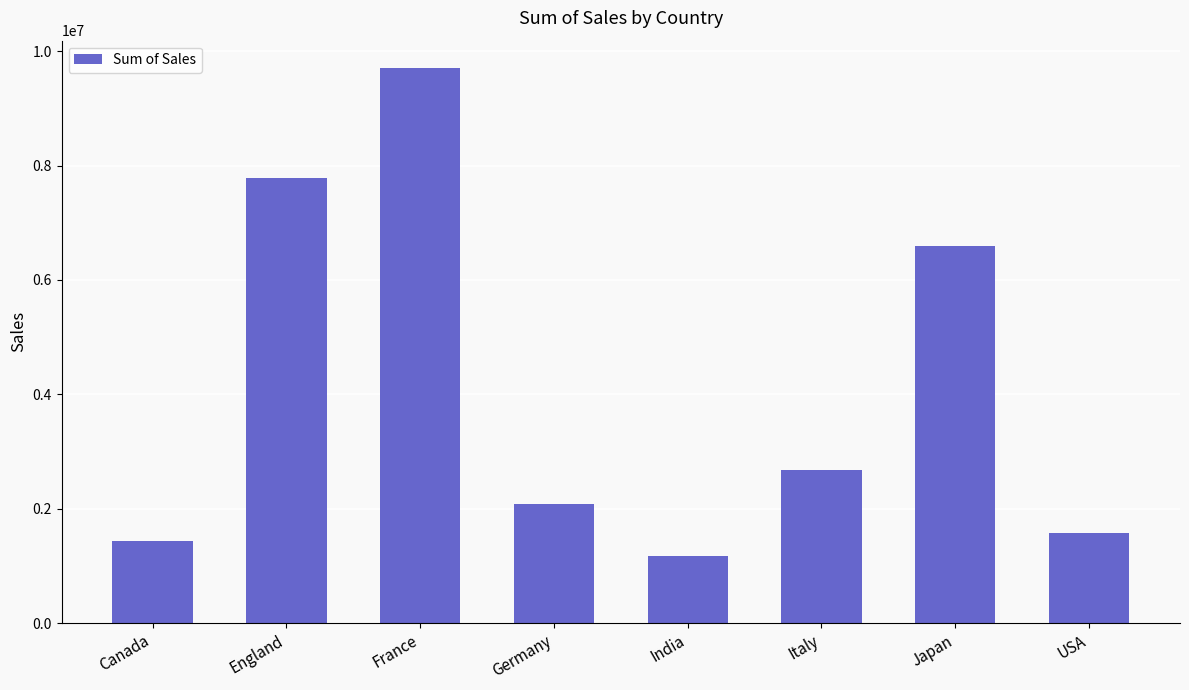

How many series are shown in this chart?

1